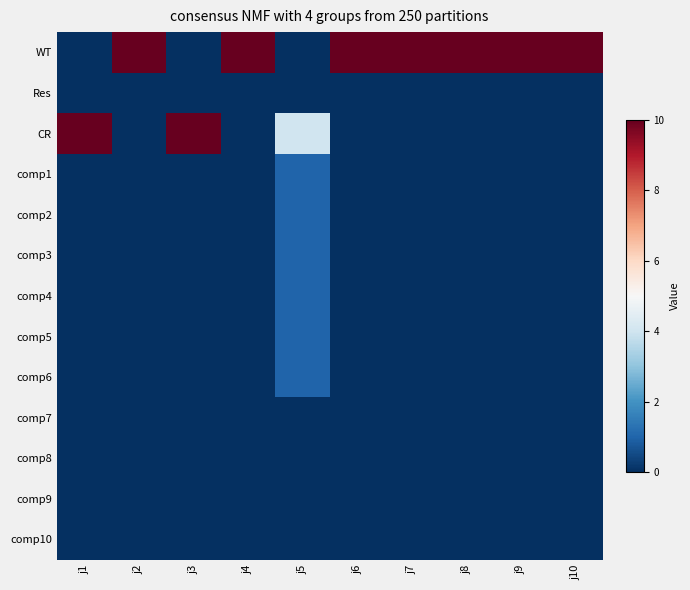

Reading right to left, extract all data points from this chart.

WT: j10=10	j9=10	j8=10	j7=10	j6=10	j5=0	j4=10	j3=0	j2=10	j1=0
Res: j10=0	j9=0	j8=0	j7=0	j6=0	j5=0	j4=0	j3=0	j2=0	j1=0
CR: j10=0	j9=0	j8=0	j7=0	j6=0	j5=4	j4=0	j3=10	j2=0	j1=10
comp1: j10=0	j9=0	j8=0	j7=0	j6=0	j5=1	j4=0	j3=0	j2=0	j1=0
comp2: j10=0	j9=0	j8=0	j7=0	j6=0	j5=1	j4=0	j3=0	j2=0	j1=0
comp3: j10=0	j9=0	j8=0	j7=0	j6=0	j5=1	j4=0	j3=0	j2=0	j1=0
comp4: j10=0	j9=0	j8=0	j7=0	j6=0	j5=1	j4=0	j3=0	j2=0	j1=0
comp5: j10=0	j9=0	j8=0	j7=0	j6=0	j5=1	j4=0	j3=0	j2=0	j1=0
comp6: j10=0	j9=0	j8=0	j7=0	j6=0	j5=1	j4=0	j3=0	j2=0	j1=0
comp7: j10=0	j9=0	j8=0	j7=0	j6=0	j5=0	j4=0	j3=0	j2=0	j1=0
comp8: j10=0	j9=0	j8=0	j7=0	j6=0	j5=0	j4=0	j3=0	j2=0	j1=0
comp9: j10=0	j9=0	j8=0	j7=0	j6=0	j5=0	j4=0	j3=0	j2=0	j1=0
comp10: j10=0	j9=0	j8=0	j7=0	j6=0	j5=0	j4=0	j3=0	j2=0	j1=0